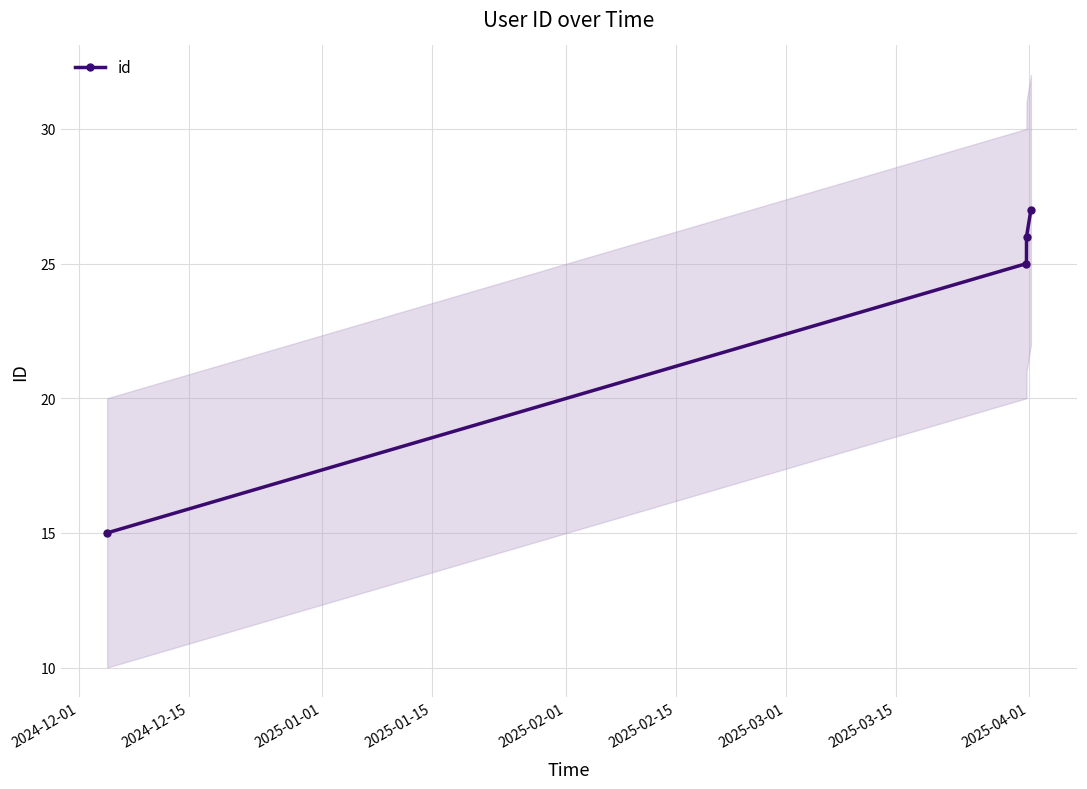

What is the greatest value displayed?

27